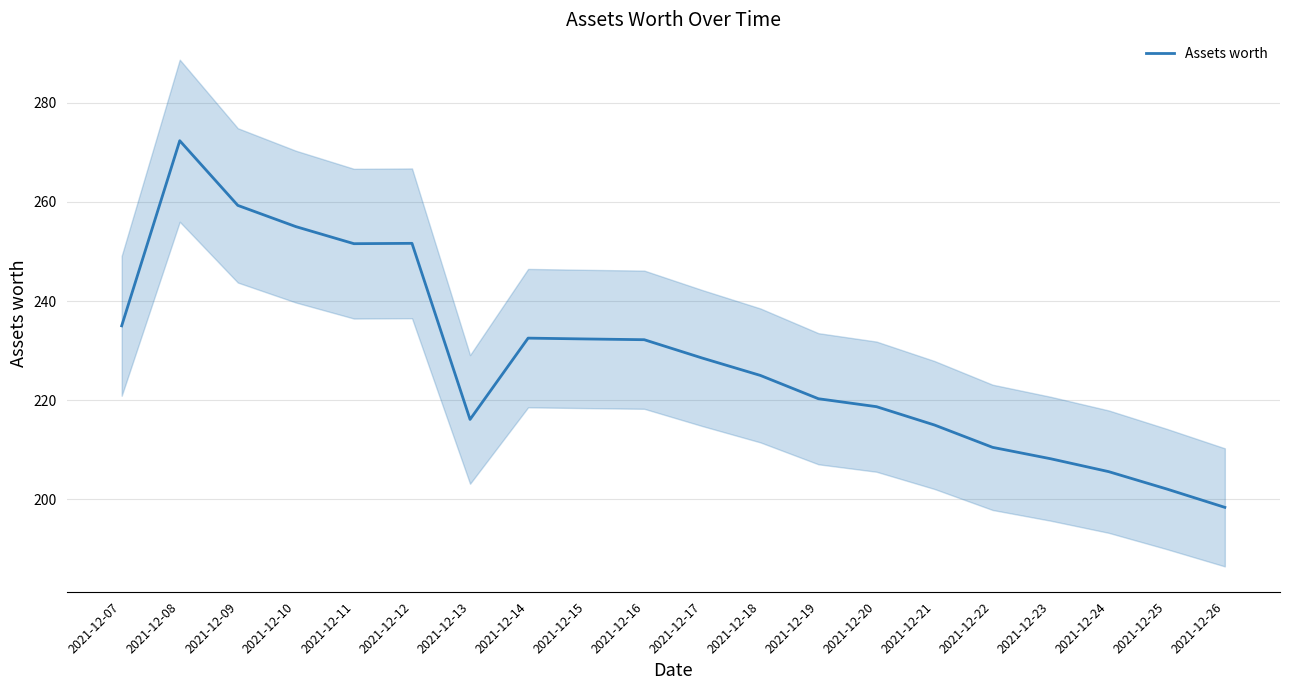

What is the value of the 12th point from the left?

225.0